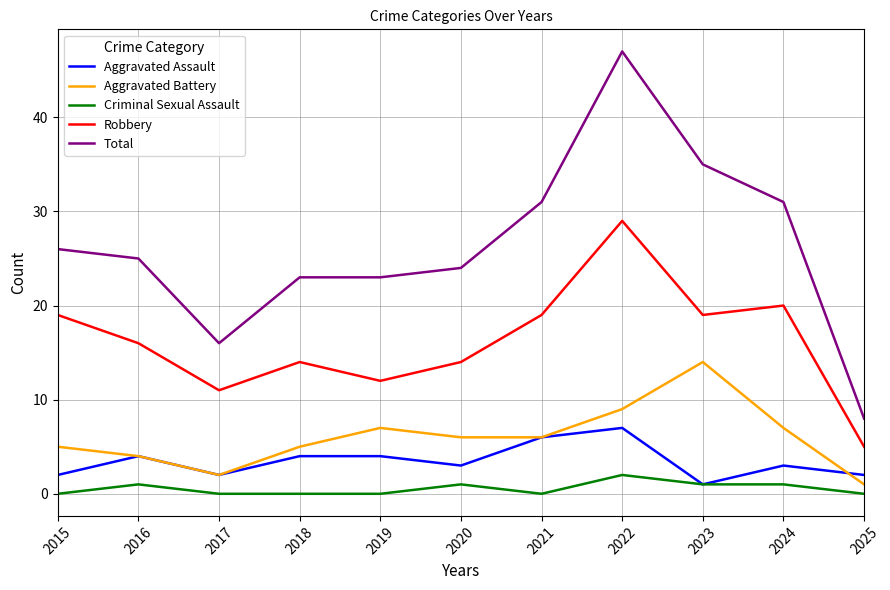

Is the value of Robbery at 2022 greater than the value of Aggravated Battery at 2022?

Yes